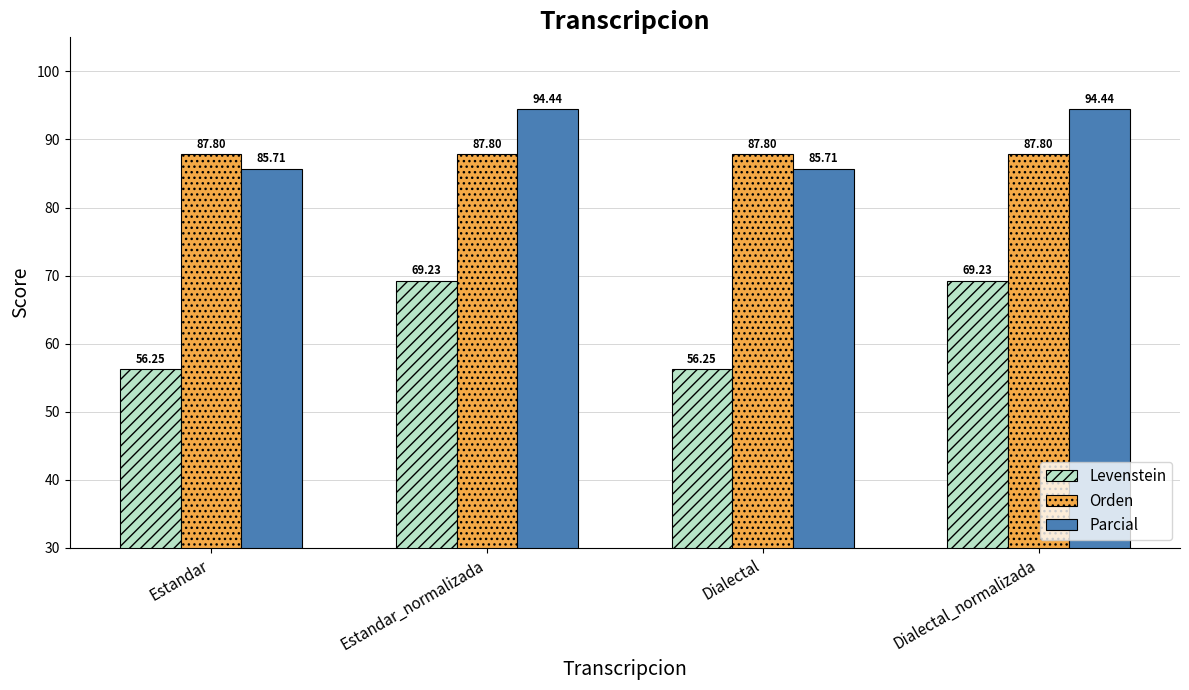

Which series has the widest spread of values?

Levenstein